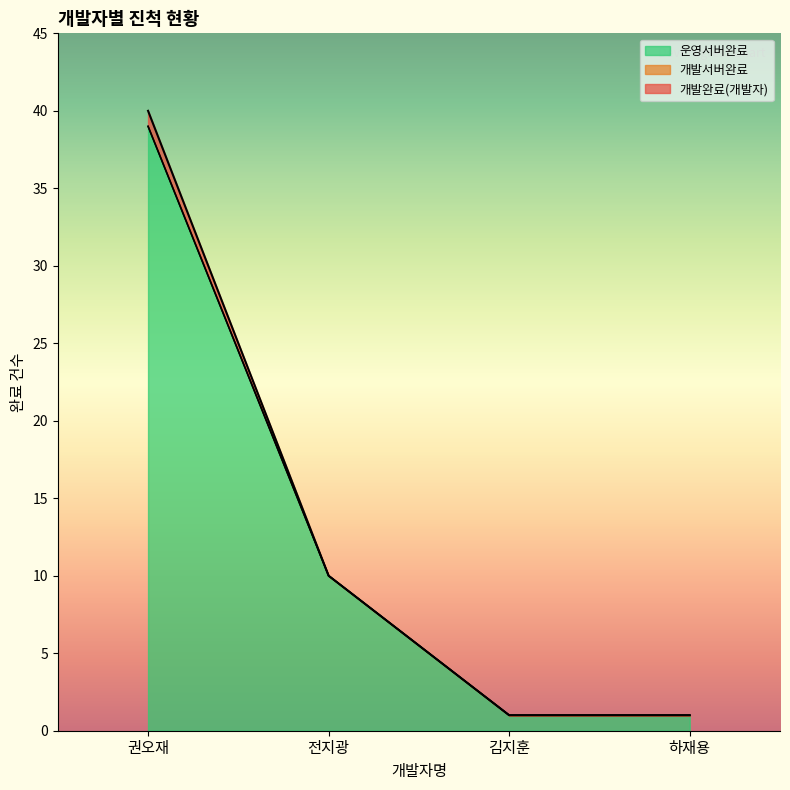

At which label does 개발완료(개발자) first exceed 10?

권오재